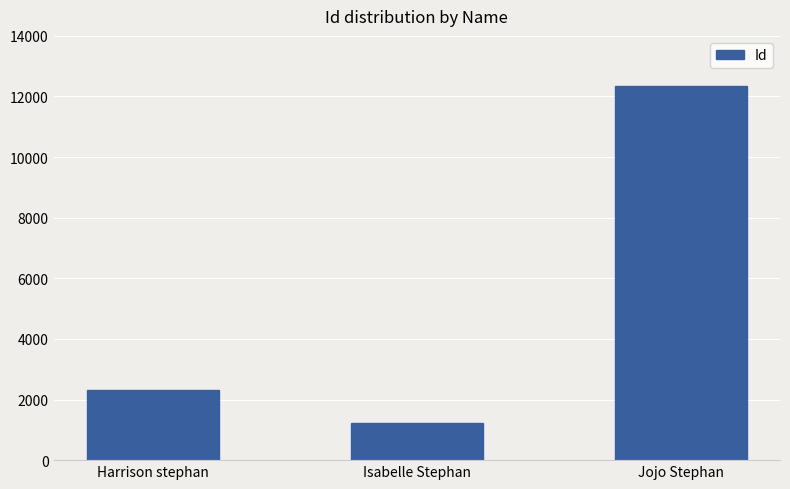

List the labels in order of value, smallest first.

Isabelle Stephan, Harrison stephan, Jojo Stephan